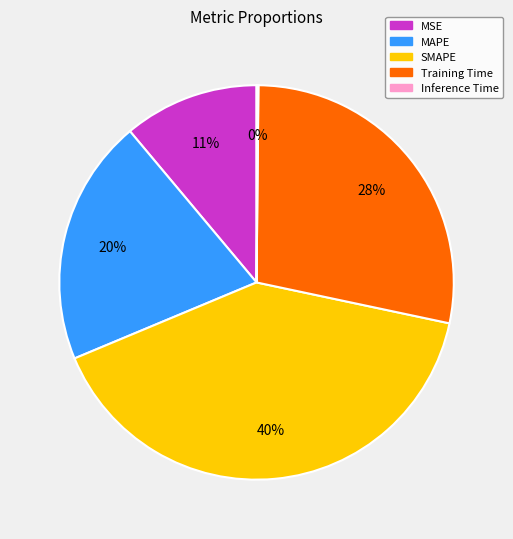

Which slice is the largest?

SMAPE